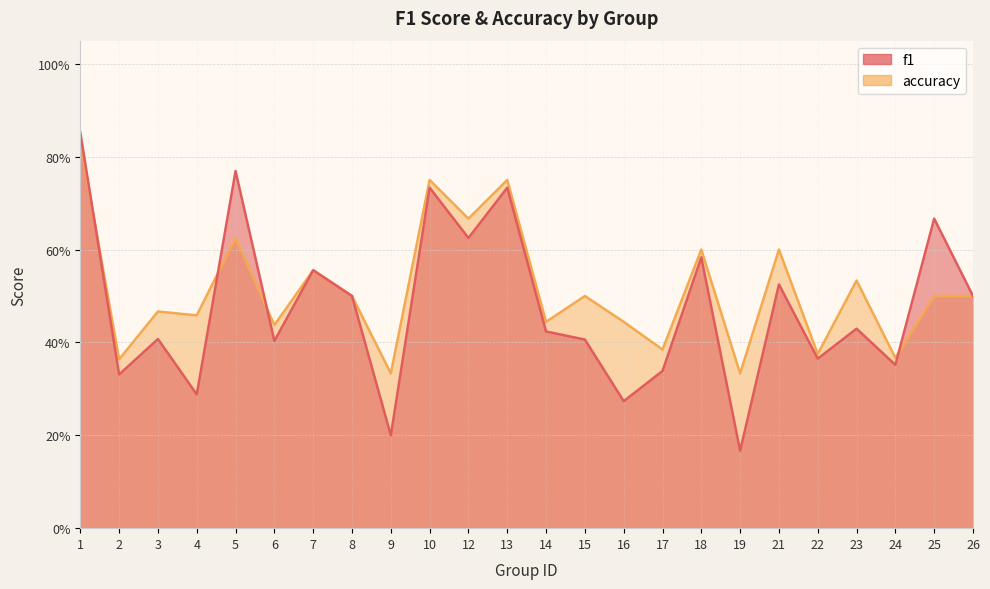

Count the accuracy values in the range 0 to 1.

24